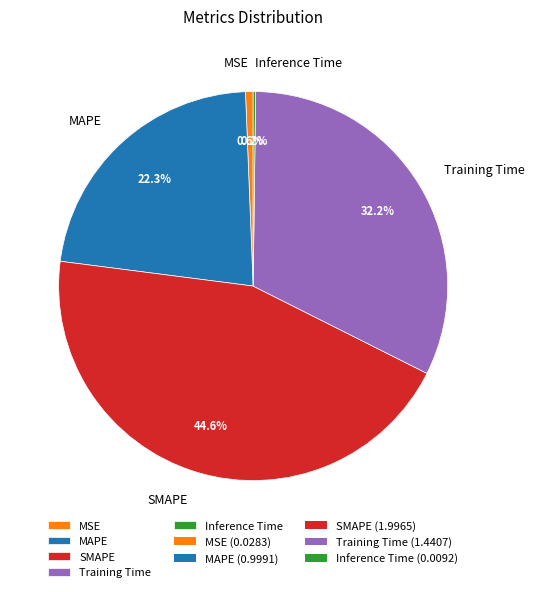

What percentage is NOT represented by SMAPE?

55.4%